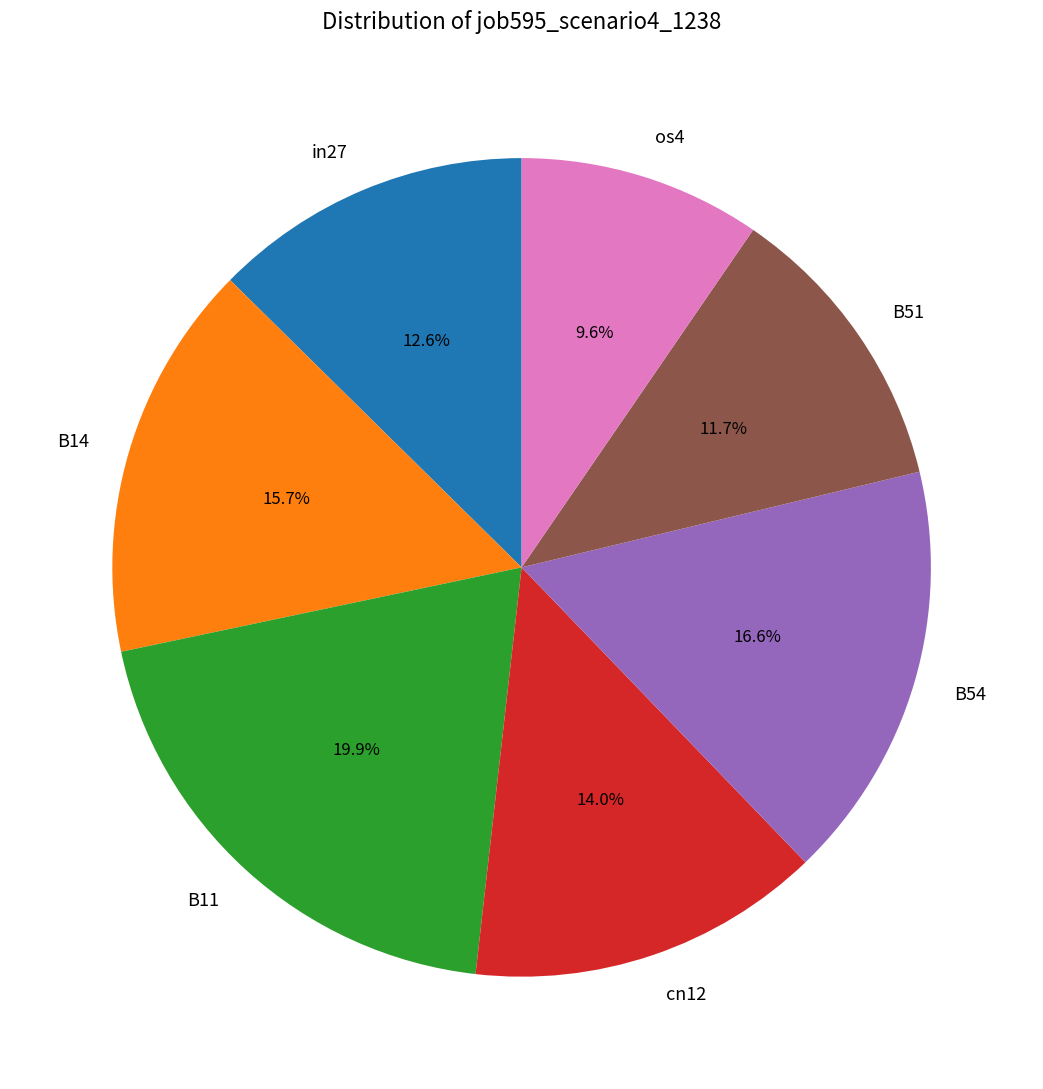

What is the largest slice in the pie chart?

B11